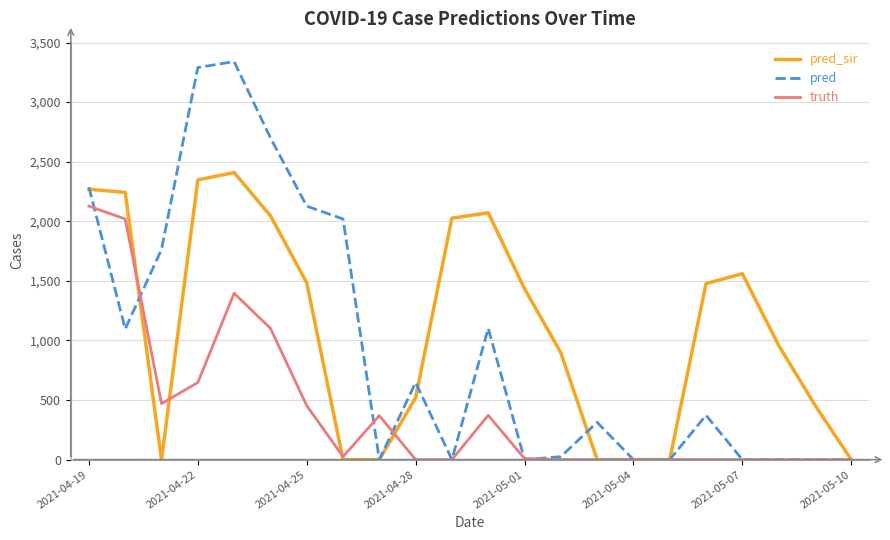

What is the maximum value for pred?

3340